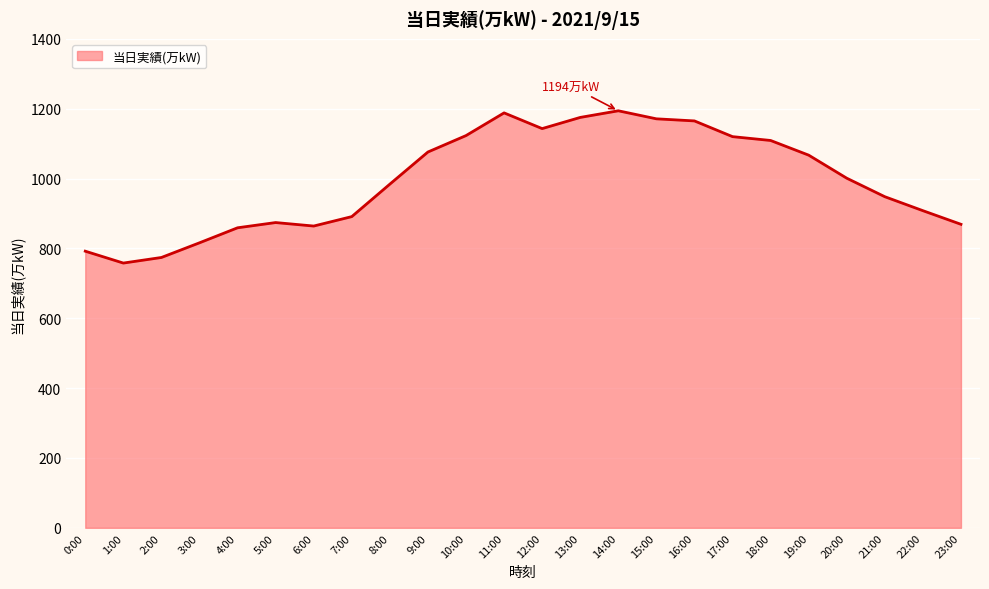

Is it true that the value at 23:00 is 869?

True